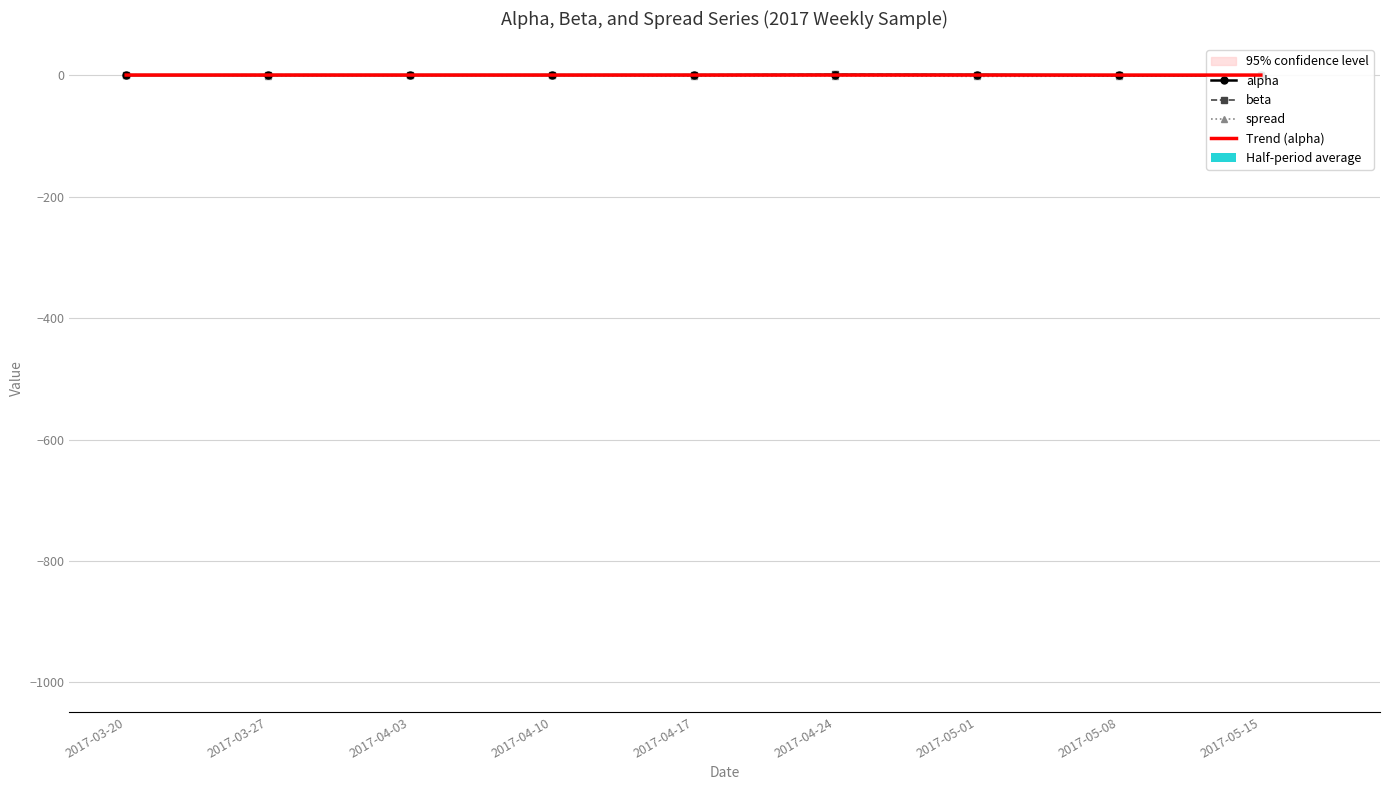

Rank the categories by spread value from lowest to highest.

2017-05-01, 2017-05-08, 2017-04-17, 2017-04-24, 2017-03-27, 2017-04-03, 2017-04-10, 2017-05-15, 2017-03-20